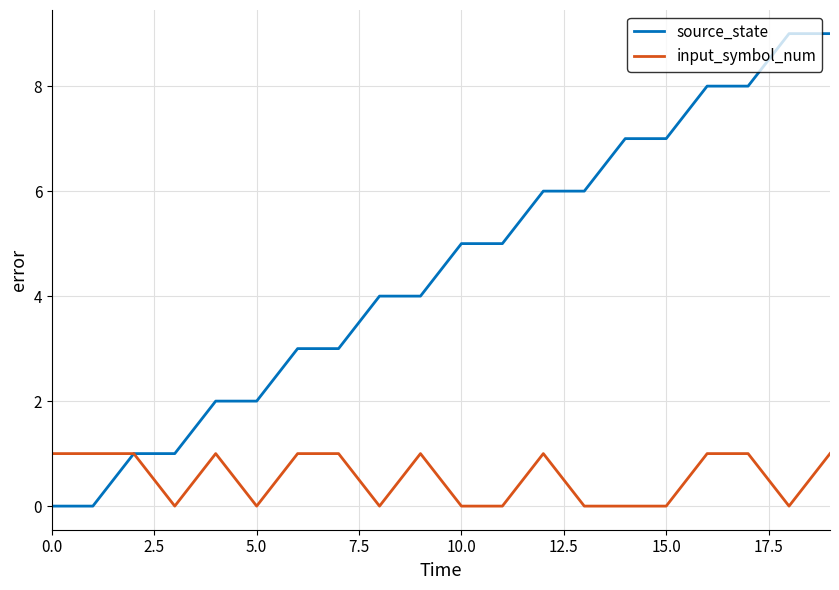

Rank the series by their average value, from lowest to highest.

input_symbol_num, source_state